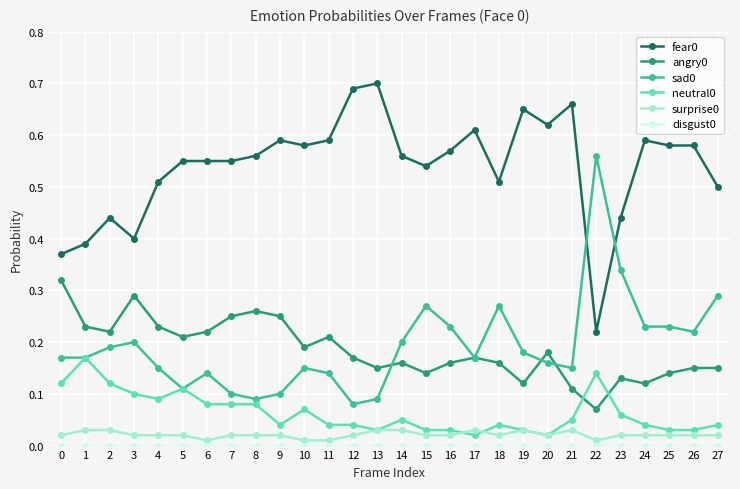

What is the total value across all series at 9?

1.0